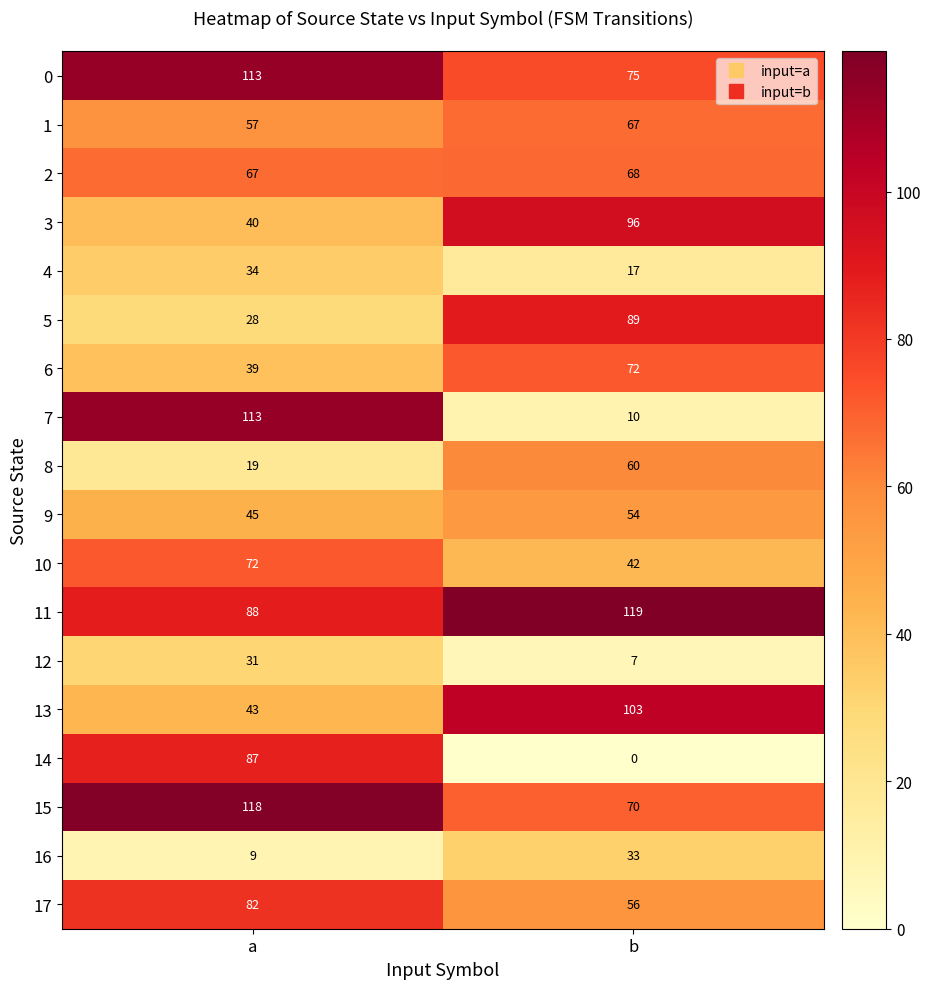

What is the total value across all series at b?

1038